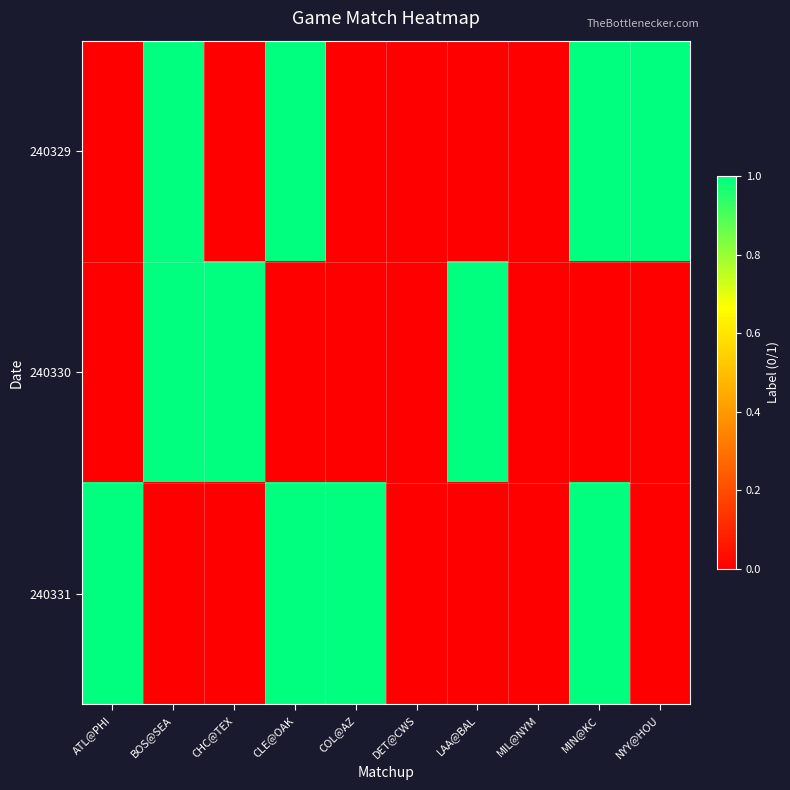

Reading right to left, what are all the values shown in this chart?

240329: NYY@HOU=1	MIN@KC=1	MIL@NYM=0	LAA@BAL=0	DET@CWS=0	COL@AZ=0	CLE@OAK=1	CHC@TEX=0	BOS@SEA=1	ATL@PHI=0
240330: NYY@HOU=0	MIN@KC=0	MIL@NYM=0	LAA@BAL=1	DET@CWS=0	COL@AZ=0	CLE@OAK=0	CHC@TEX=1	BOS@SEA=1	ATL@PHI=0
240331: NYY@HOU=0	MIN@KC=1	MIL@NYM=0	LAA@BAL=0	DET@CWS=0	COL@AZ=1	CLE@OAK=1	CHC@TEX=0	BOS@SEA=0	ATL@PHI=1